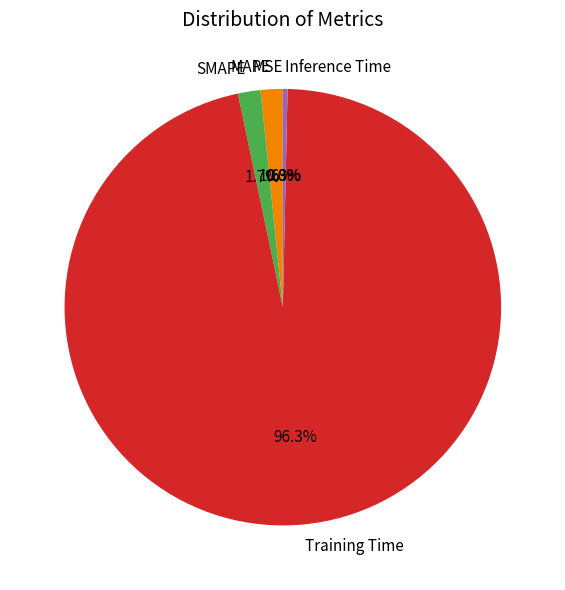

What is the total percentage of MAPE and SMAPE?

3.3%